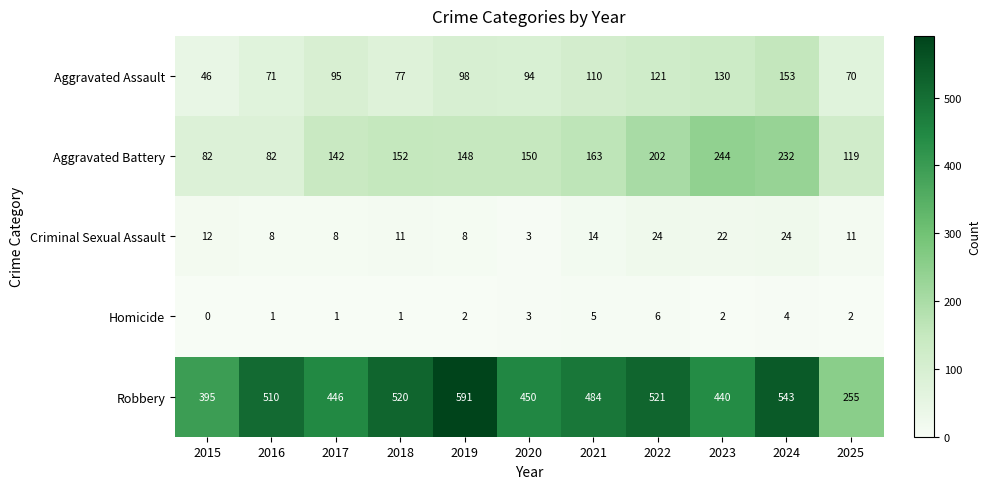

What is the maximum value shown in the chart?

591